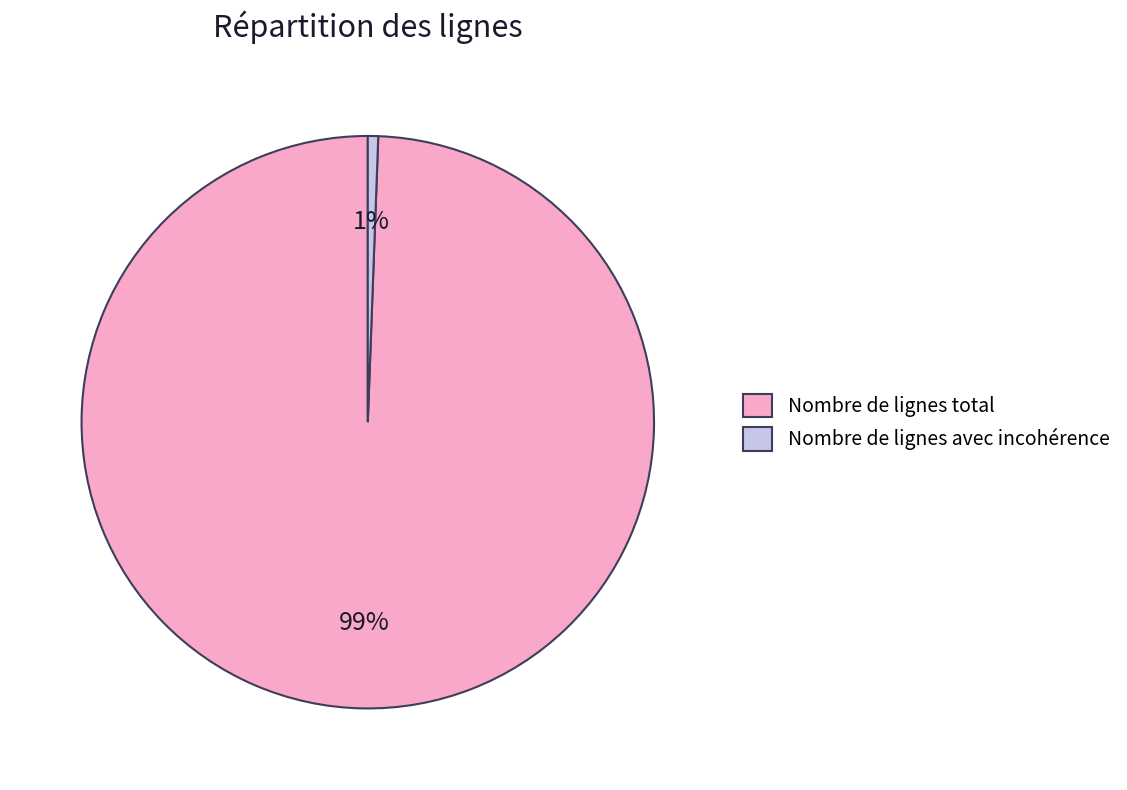

To the nearest percent, what is the combined percentage of Nombre de lignes avec incohérence and Nombre de lignes total?

100%